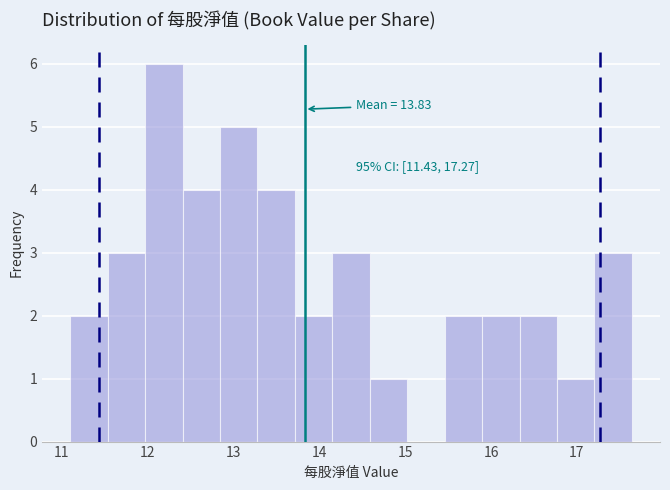

Over which range of the x-axis is the bar tallest?

12.0 to 12.4